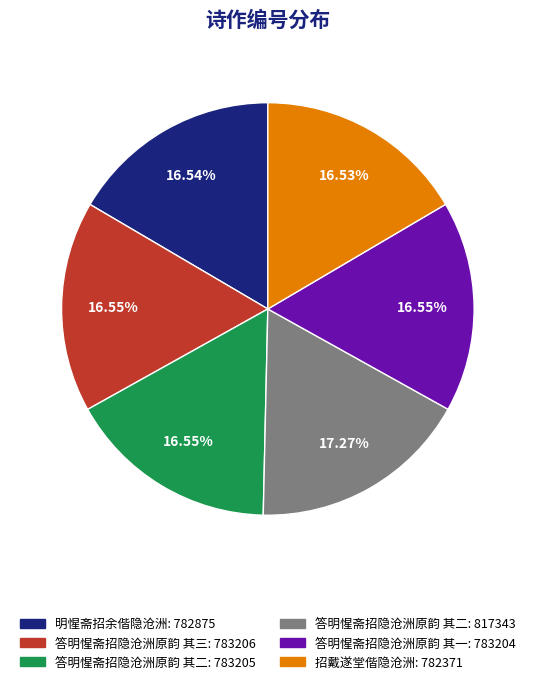

How many segments does this pie chart have?

6